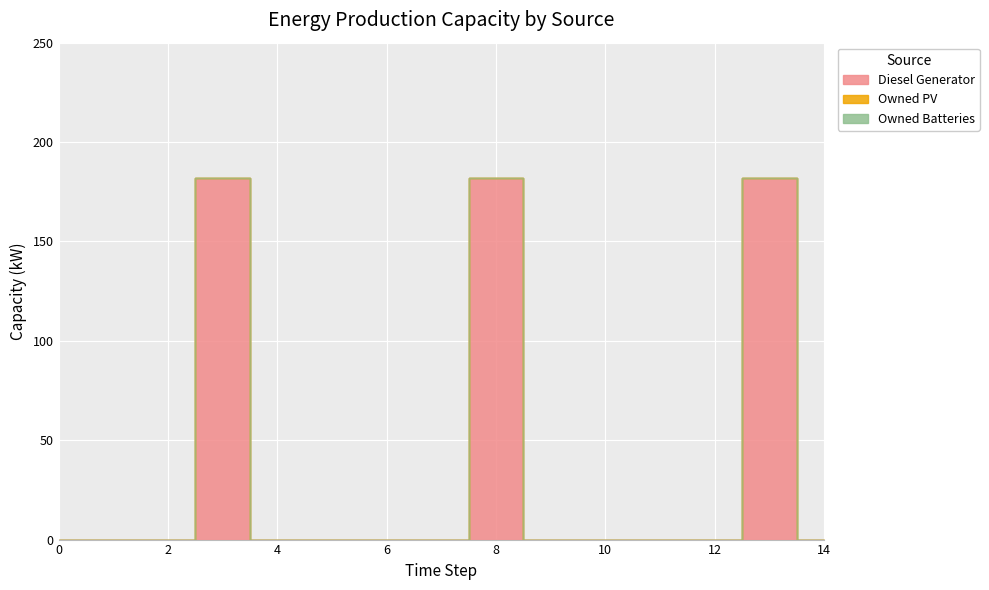

What is the difference between the maximum and minimum values in the Diesel Generator series?

182